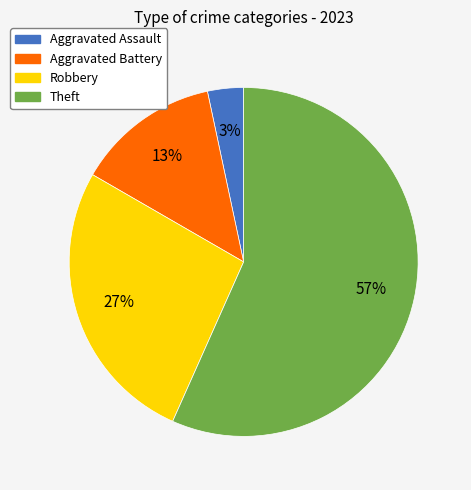

Rank the categories by value from lowest to highest.

Aggravated Assault, Aggravated Battery, Robbery, Theft